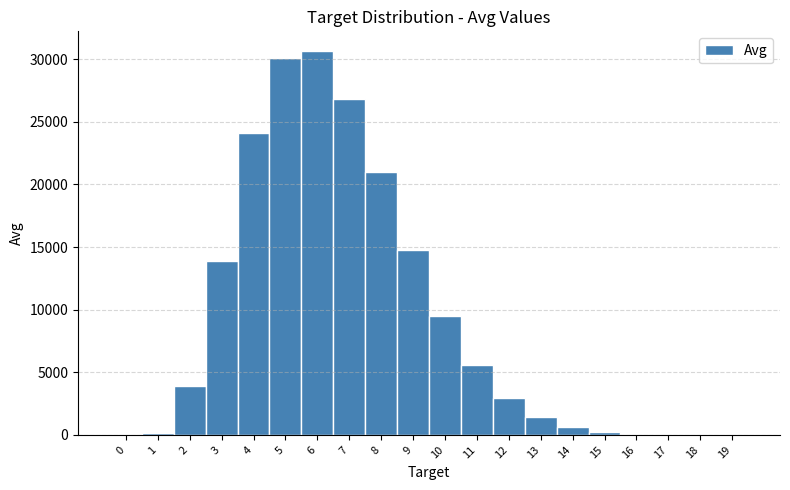

How tall is the bar that spans 5.5 to 6.5 on the x-axis? The values are not printed on the chart, so give them approximately, as read against the axis.

30500